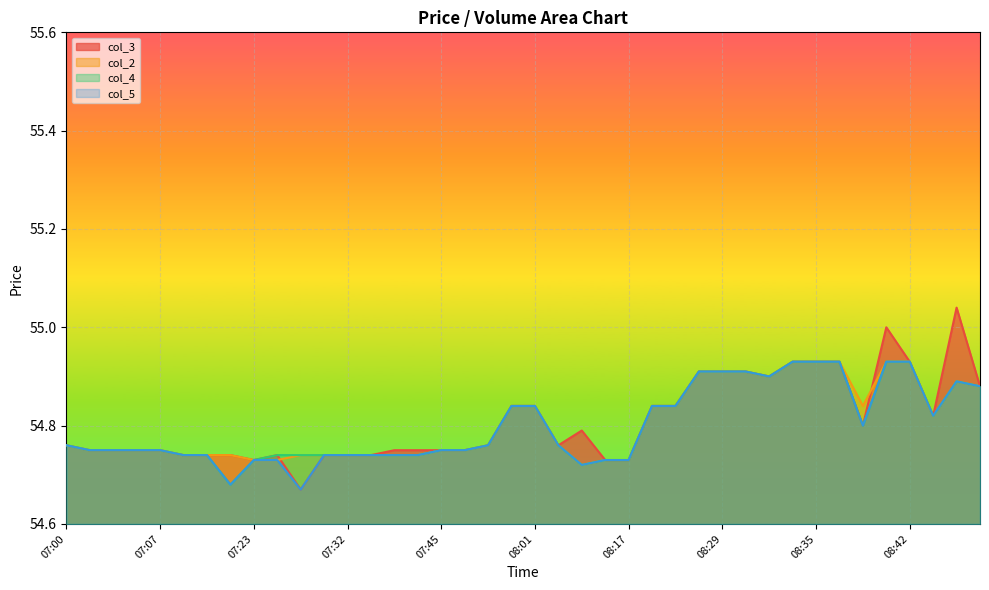

Reading left to right, list all the values displayed in this chart.

col_3: 07:00=54.8	07:03=54.8	07:04=54.8	07:06=54.8	07:07=54.8	07:08=54.7	07:09=54.7	07:17=54.7	07:23=54.7	07:26=54.7	07:28=54.7	07:30=54.7	07:32=54.7	07:39=54.7	07:42=54.8	07:44=54.8	07:45=54.8	07:49=54.8	07:50=54.8	07:56=54.8	08:01=54.8	08:07=54.8	08:10=54.8	08:16=54.7	08:17=54.7	08:18=54.8	08:20=54.8	08:27=54.9	08:29=54.9	08:30=54.9	08:31=54.9	08:34=54.9	08:35=54.9	08:36=54.9	08:37=54.8	08:38=55.0	08:42=54.9	08:44=54.8	08:45=55.0	08:46=54.9
col_2: 07:00=54.8	07:03=54.8	07:04=54.8	07:06=54.8	07:07=54.8	07:08=54.7	07:09=54.7	07:17=54.7	07:23=54.7	07:26=54.7	07:28=54.7	07:30=54.7	07:32=54.7	07:39=54.7	07:42=54.7	07:44=54.7	07:45=54.8	07:49=54.8	07:50=54.8	07:56=54.8	08:01=54.8	08:07=54.8	08:10=54.7	08:16=54.7	08:17=54.7	08:18=54.8	08:20=54.8	08:27=54.9	08:29=54.9	08:30=54.9	08:31=54.9	08:34=54.9	08:35=54.9	08:36=54.9	08:37=54.8	08:38=54.9	08:42=54.9	08:44=54.8	08:45=54.9	08:46=54.9
col_4: 07:00=54.8	07:03=54.8	07:04=54.8	07:06=54.8	07:07=54.8	07:08=54.7	07:09=54.7	07:17=54.7	07:23=54.7	07:26=54.7	07:28=54.7	07:30=54.7	07:32=54.7	07:39=54.7	07:42=54.7	07:44=54.7	07:45=54.8	07:49=54.8	07:50=54.8	07:56=54.8	08:01=54.8	08:07=54.8	08:10=54.7	08:16=54.7	08:17=54.7	08:18=54.8	08:20=54.8	08:27=54.9	08:29=54.9	08:30=54.9	08:31=54.9	08:34=54.9	08:35=54.9	08:36=54.9	08:37=54.8	08:38=54.9	08:42=54.9	08:44=54.8	08:45=54.9	08:46=54.9
col_5: 07:00=54.8	07:03=54.8	07:04=54.8	07:06=54.8	07:07=54.8	07:08=54.7	07:09=54.7	07:17=54.7	07:23=54.7	07:26=54.7	07:28=54.7	07:30=54.7	07:32=54.7	07:39=54.7	07:42=54.7	07:44=54.7	07:45=54.8	07:49=54.8	07:50=54.8	07:56=54.8	08:01=54.8	08:07=54.8	08:10=54.7	08:16=54.7	08:17=54.7	08:18=54.8	08:20=54.8	08:27=54.9	08:29=54.9	08:30=54.9	08:31=54.9	08:34=54.9	08:35=54.9	08:36=54.9	08:37=54.8	08:38=54.9	08:42=54.9	08:44=54.8	08:45=54.9	08:46=54.9